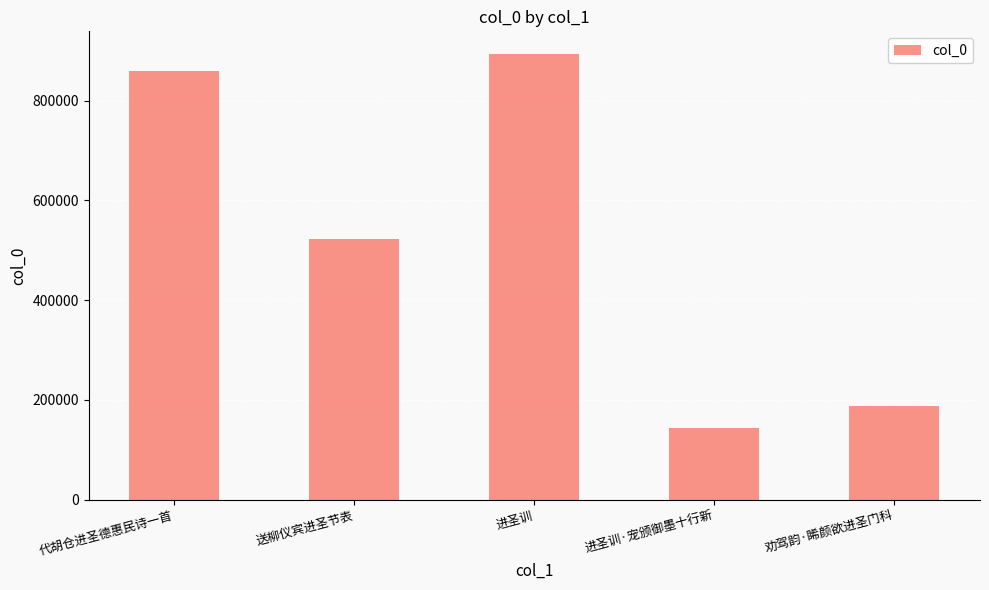

List the labels in order of value, largest first.

进圣训, 代胡仓进圣德惠民诗一首, 送柳仪宾进圣节表, 劝驾韵·睎颜欲进圣门科, 进圣训·宠颁御墨十行新